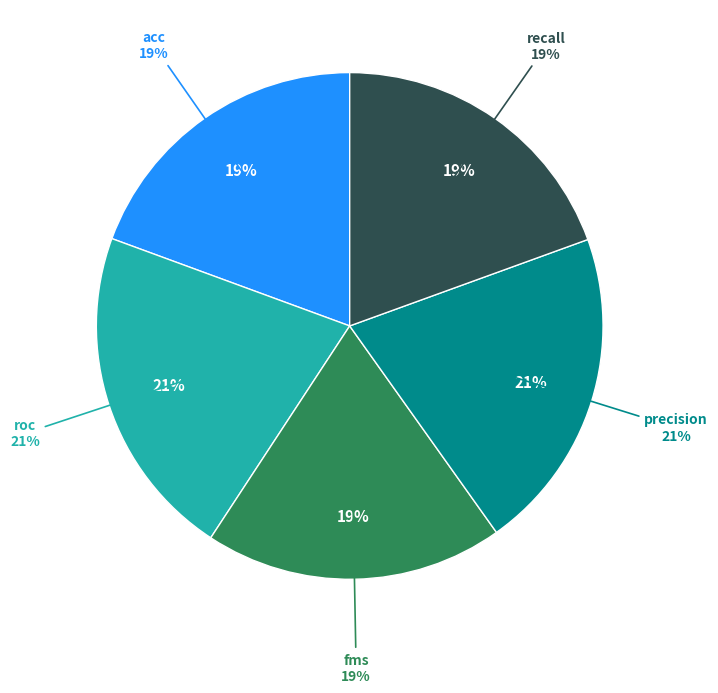

To the nearest percent, what portion does recall represent?

19%